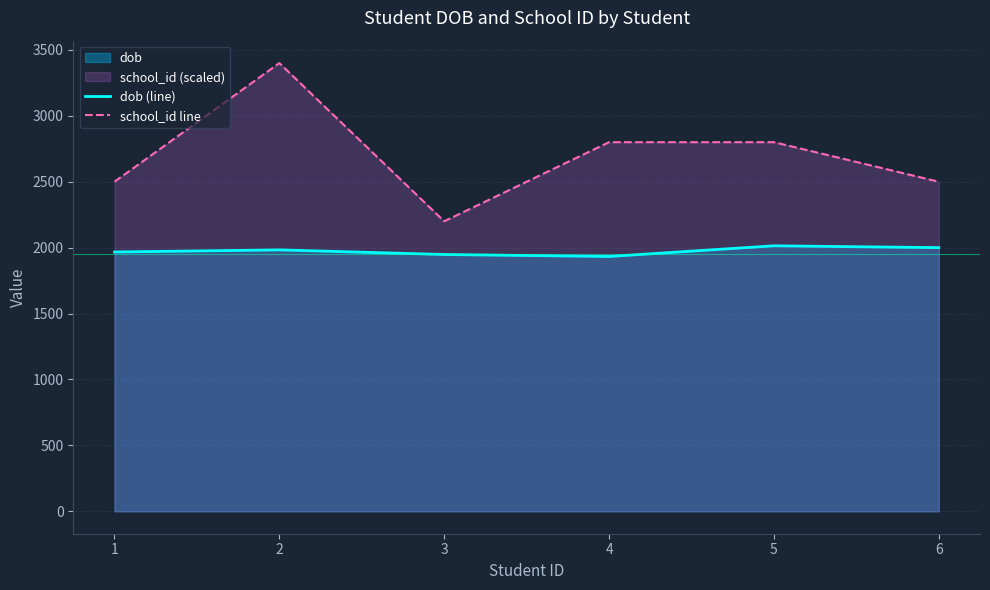

At which category does the chart reach its minimum across all series?

4